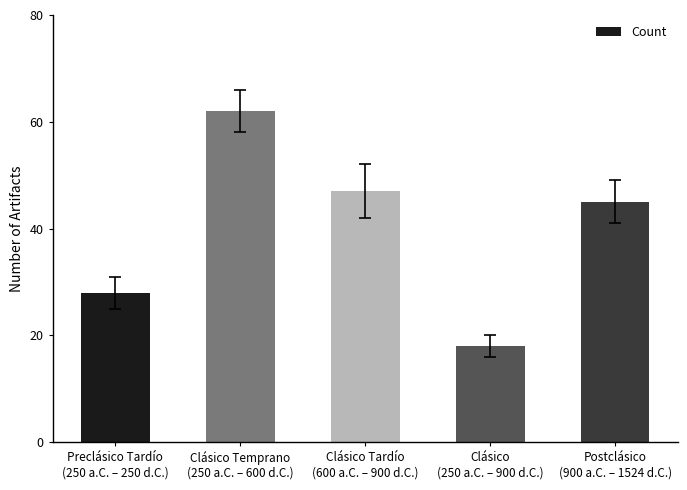

The chart shows a value of 47 at Clásico Tardío
(600 a.C. – 900 d.C.). True or false?

True